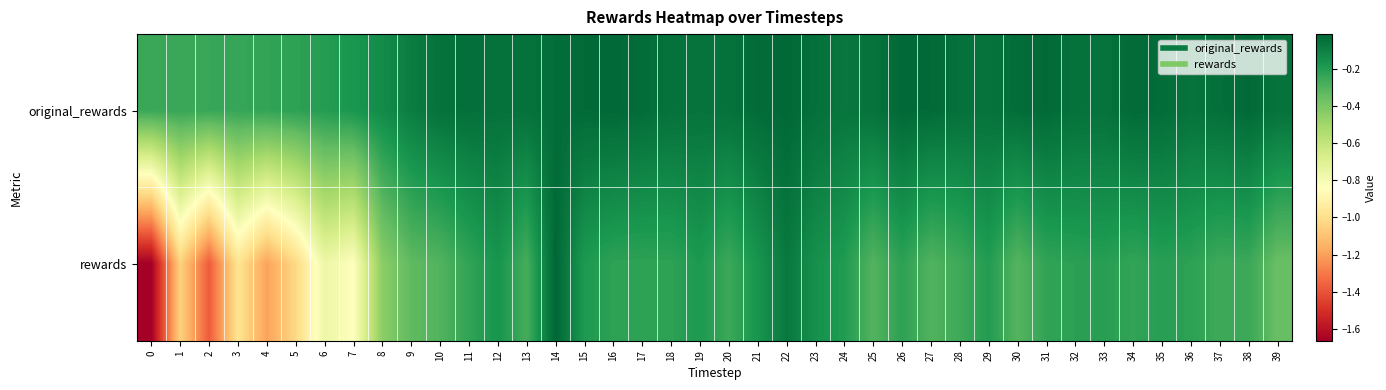

Reading left to right, what are all the values shown in this chart?

original_rewards: 0=-0.2	1=-0.2	2=-0.2	3=-0.2	4=-0.2	5=-0.2	6=-0.2	7=-0.2	8=-0.1	9=-0.1	10=-0.1	11=-0.0	12=-0.1	13=-0.0	14=-0.0	15=-0.0	16=-0.0	17=-0.0	18=-0.1	19=-0.1	20=-0.1	21=-0.0	22=-0.0	23=-0.0	24=-0.1	25=-0.1	26=-0.0	27=-0.0	28=-0.0	29=-0.1	30=-0.0	31=-0.0	32=-0.1	33=-0.1	34=-0.0	35=-0.0	36=-0.1	37=-0.0	38=-0.0	39=-0.1
rewards: 0=-1.7	1=-1.0	2=-1.4	3=-1.0	4=-1.2	5=-1.0	6=-0.8	7=-0.8	8=-0.4	9=-0.3	10=-0.3	11=-0.2	12=-0.2	13=-0.3	14=-0.0	15=-0.2	16=-0.2	17=-0.2	18=-0.2	19=-0.2	20=-0.3	21=-0.2	22=-0.1	23=-0.2	24=-0.2	25=-0.3	26=-0.2	27=-0.3	28=-0.3	29=-0.2	30=-0.3	31=-0.2	32=-0.2	33=-0.2	34=-0.2	35=-0.2	36=-0.2	37=-0.3	38=-0.3	39=-0.4